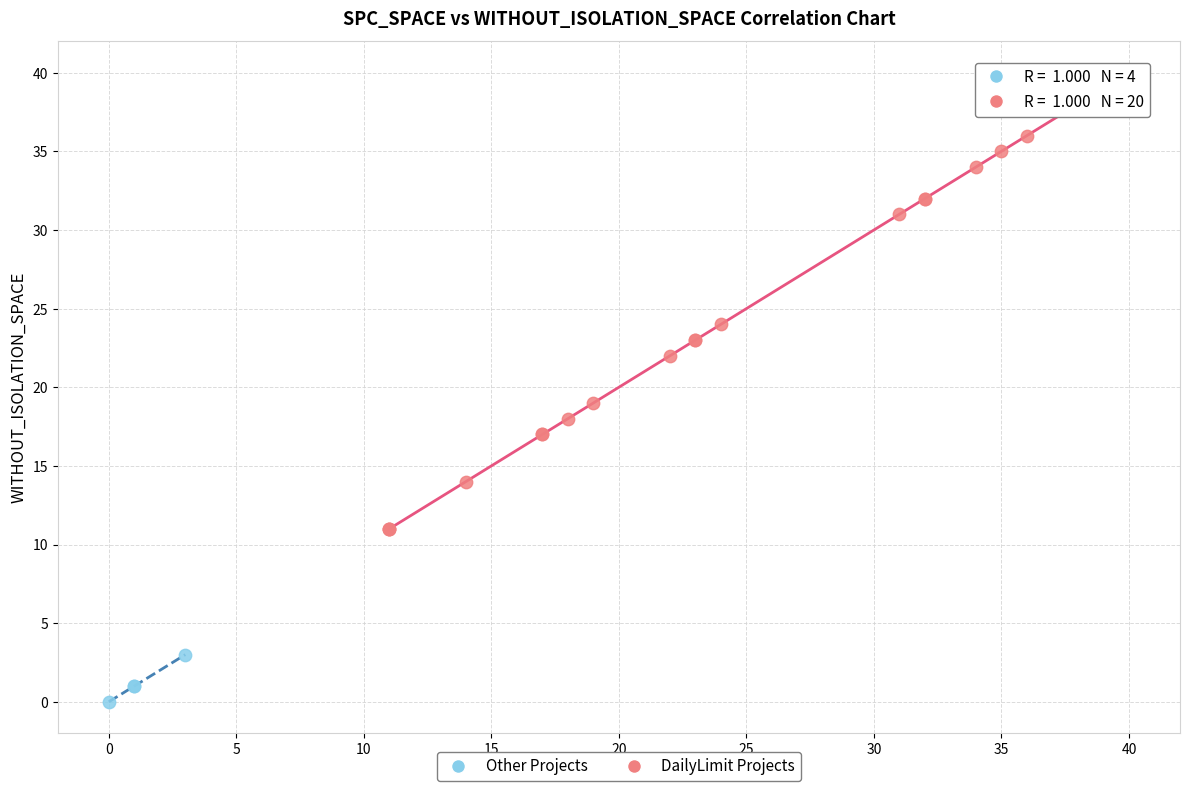

Which series contains the lowest Y value?

Other Projects